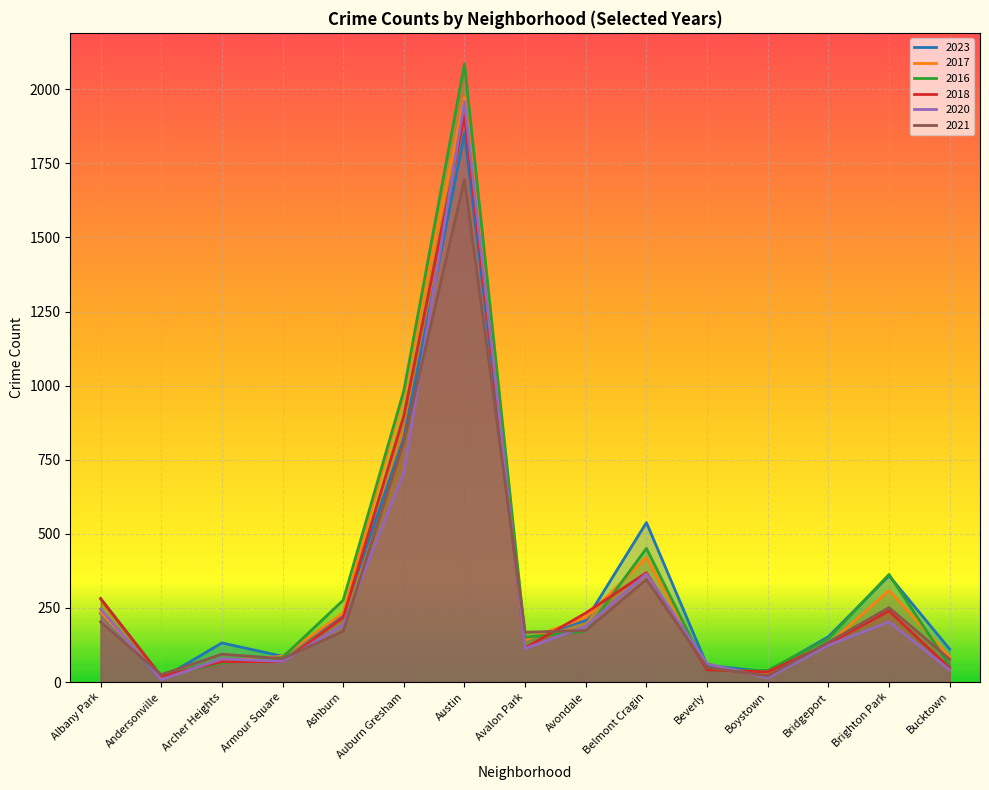

True or false: 2017 has a value of 70 at Ashburn.

False